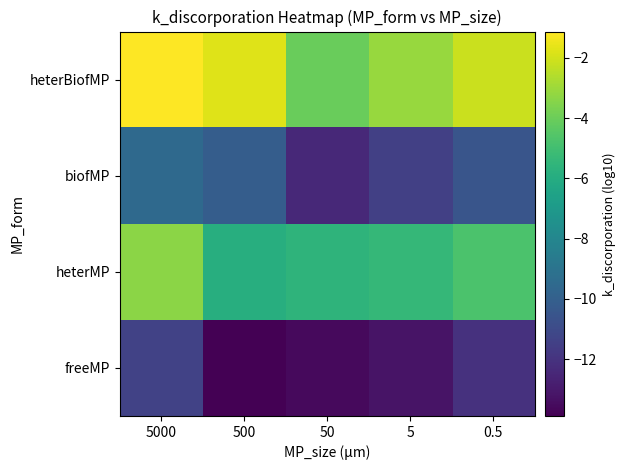

Which label corresponds to the largest value in the chart?

5000